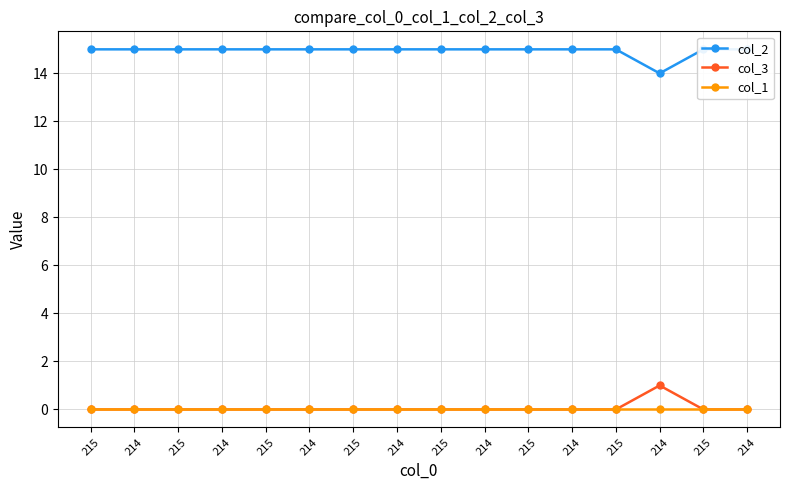

True or false: col_2 and col_1 cross at least once.

False